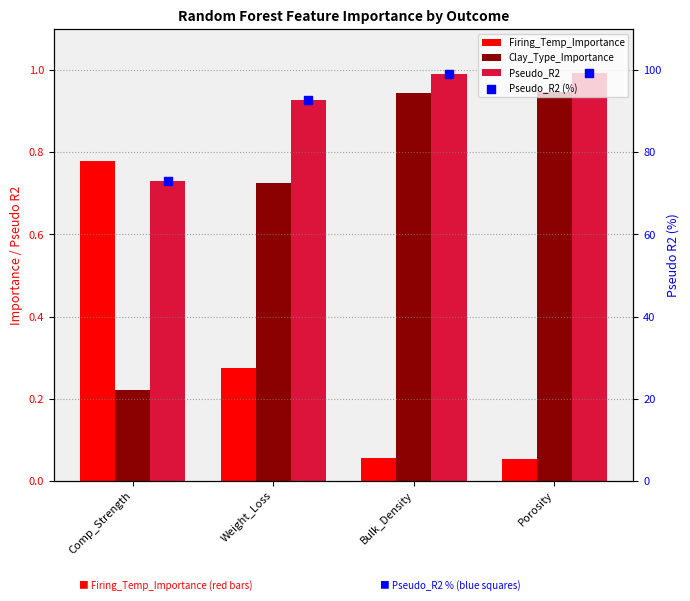

Which series contains the lowest Y value?

Firing_Temp_Importance